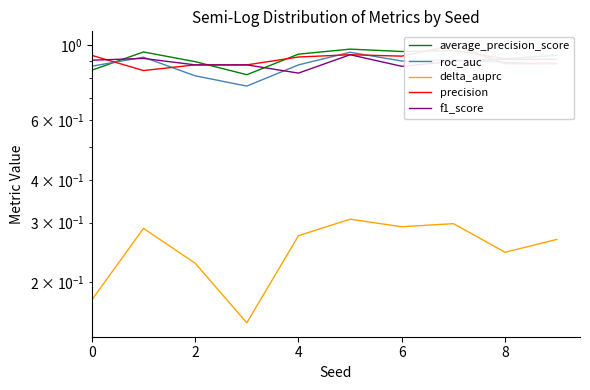

Reading right to left, extract all data points from this chart.

average_precision_score: 0.9	0.9	1.0	1.0	1.0	0.9	0.8	0.9	1.0	0.8
roc_auc: 0.9	0.9	0.9	0.9	1.0	0.9	0.8	0.8	0.9	0.9
delta_auprc: 0.3	0.2	0.3	0.3	0.3	0.3	0.2	0.2	0.3	0.2
precision: 0.9	0.9	1.0	0.9	0.9	0.9	0.9	0.9	0.8	0.9
f1_score: 0.9	0.9	0.9	0.9	0.9	0.8	0.9	0.9	0.9	0.9